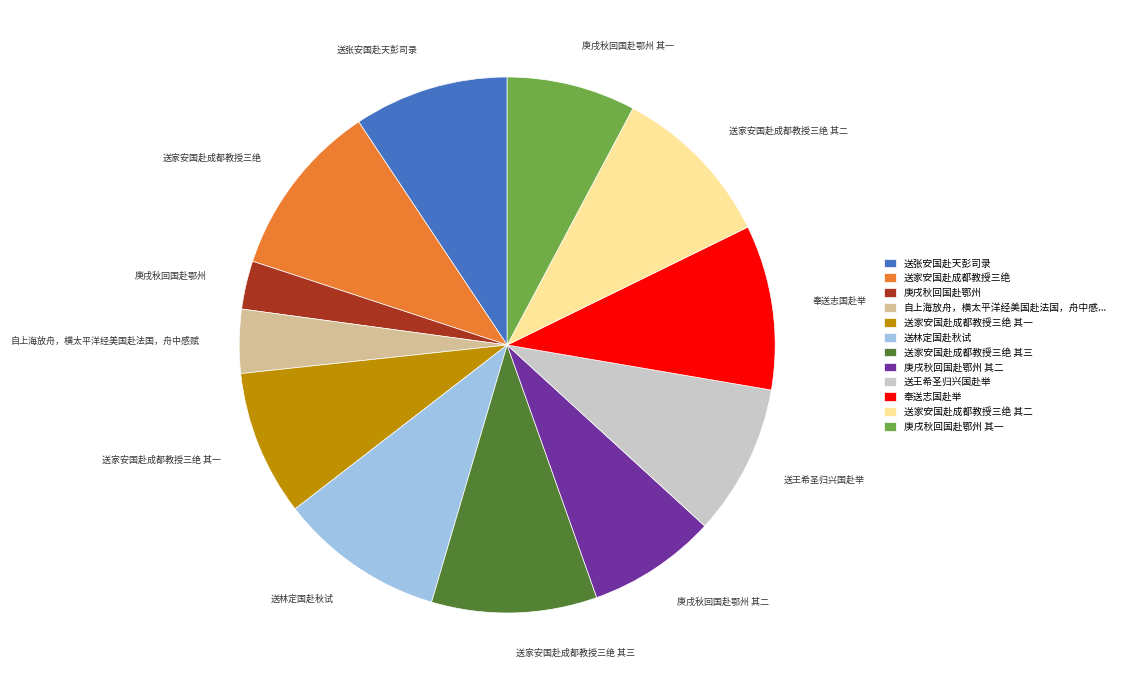

What is the ratio of the value at 庚戌秋回国赴鄂州 to the value at 送家安国赴成都教授三绝 其二?

0.3